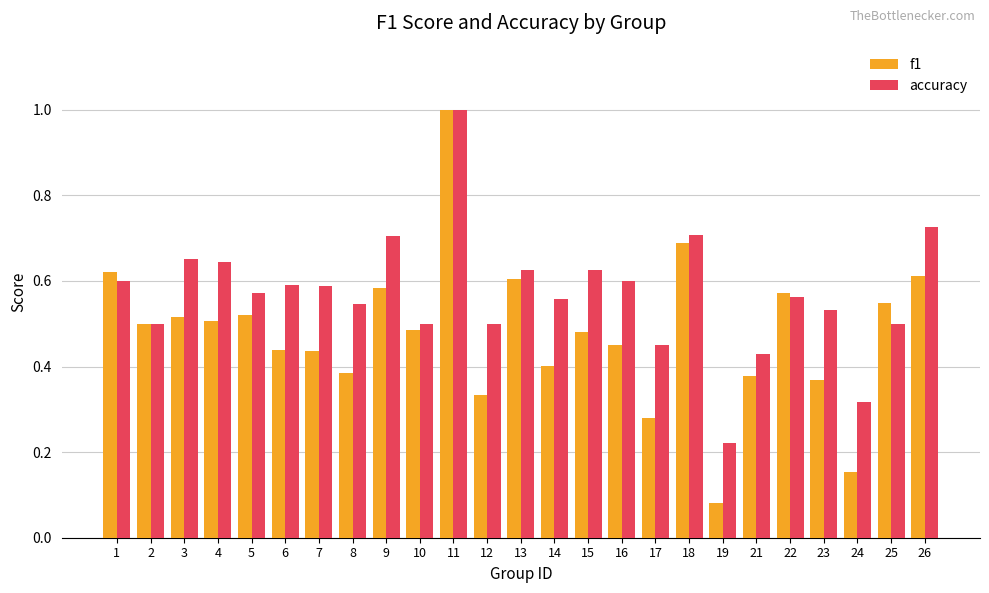

Where is f1 nearest to the value 0?

19